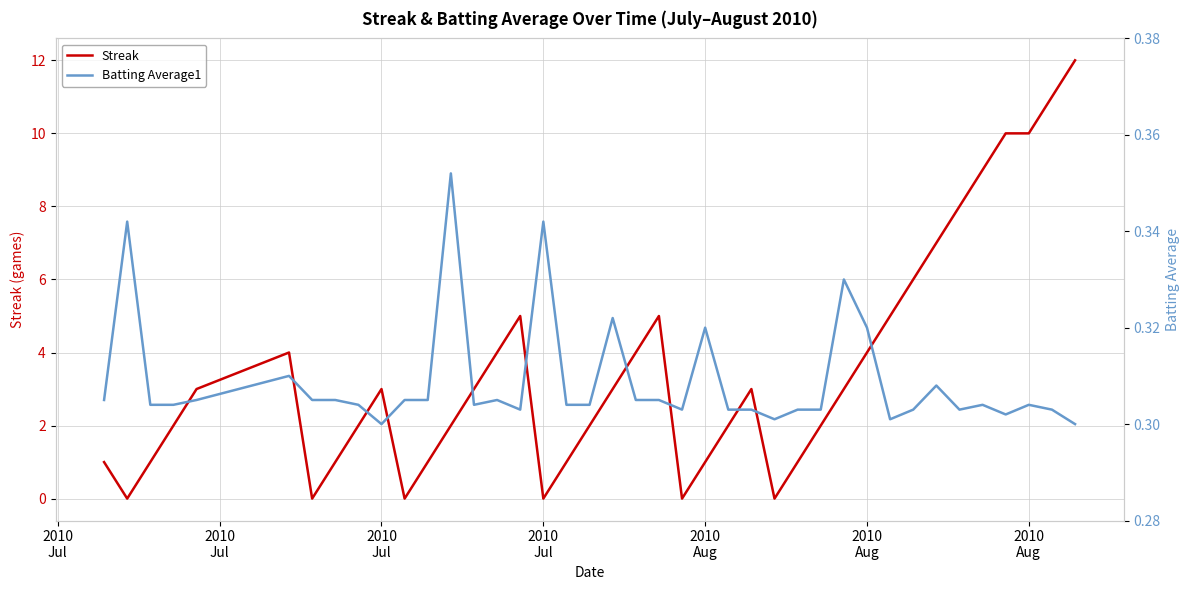

What is the difference between the maximum and minimum values in the Streak series?

12